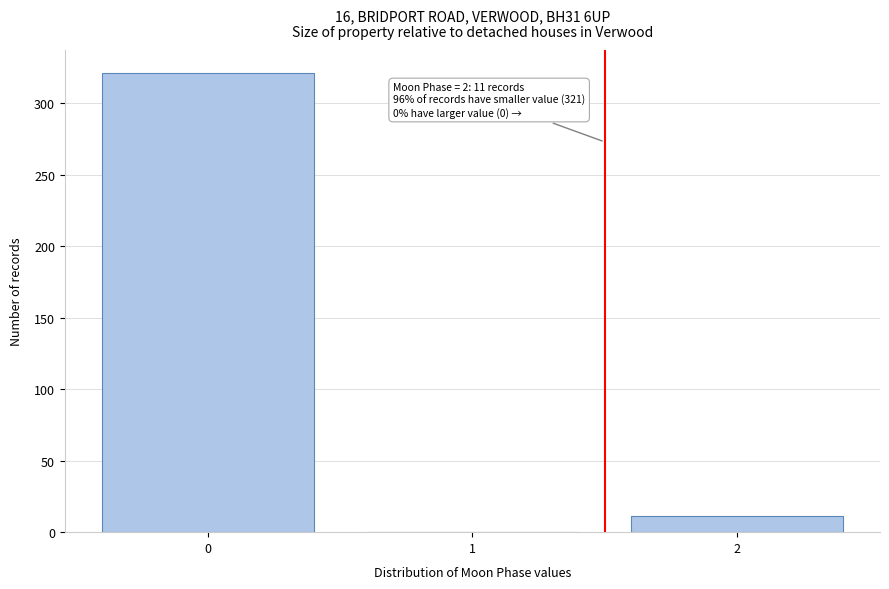

The value at 0 is 321. True or false?

True